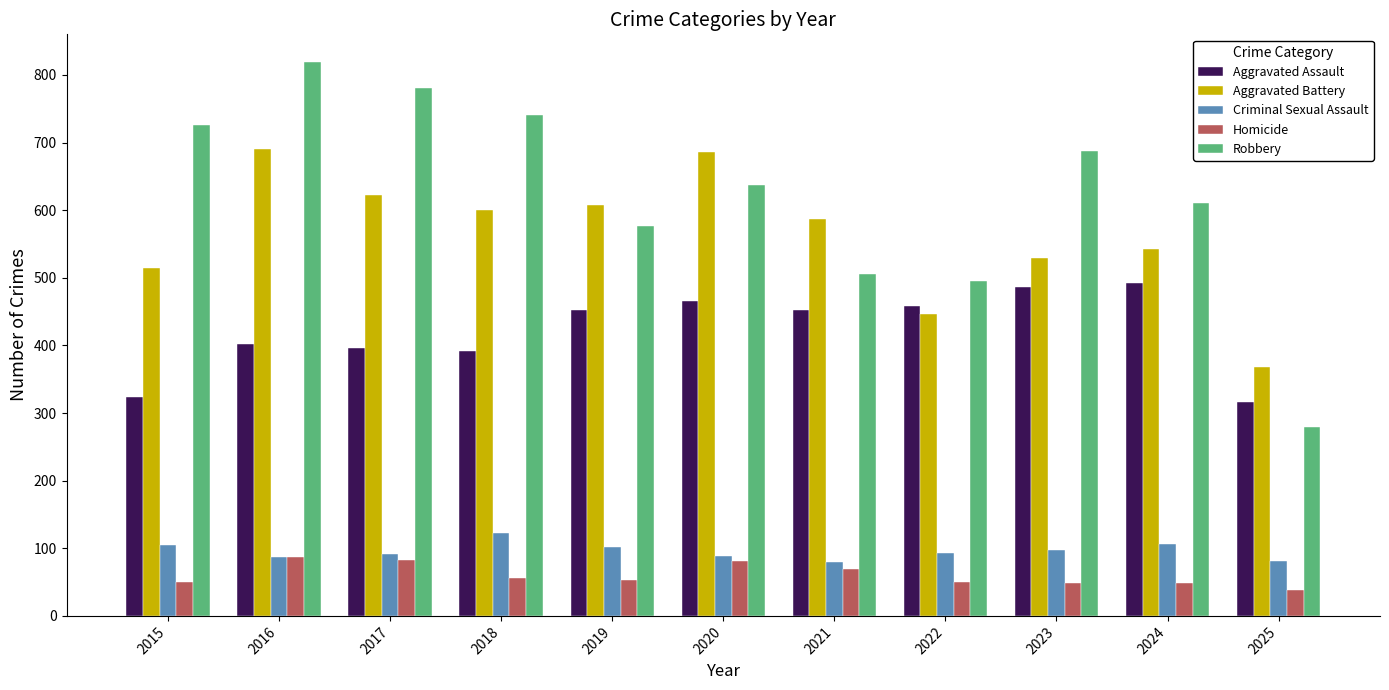

Between 2016 and 2018, which series saw the biggest shift?

Aggravated Battery